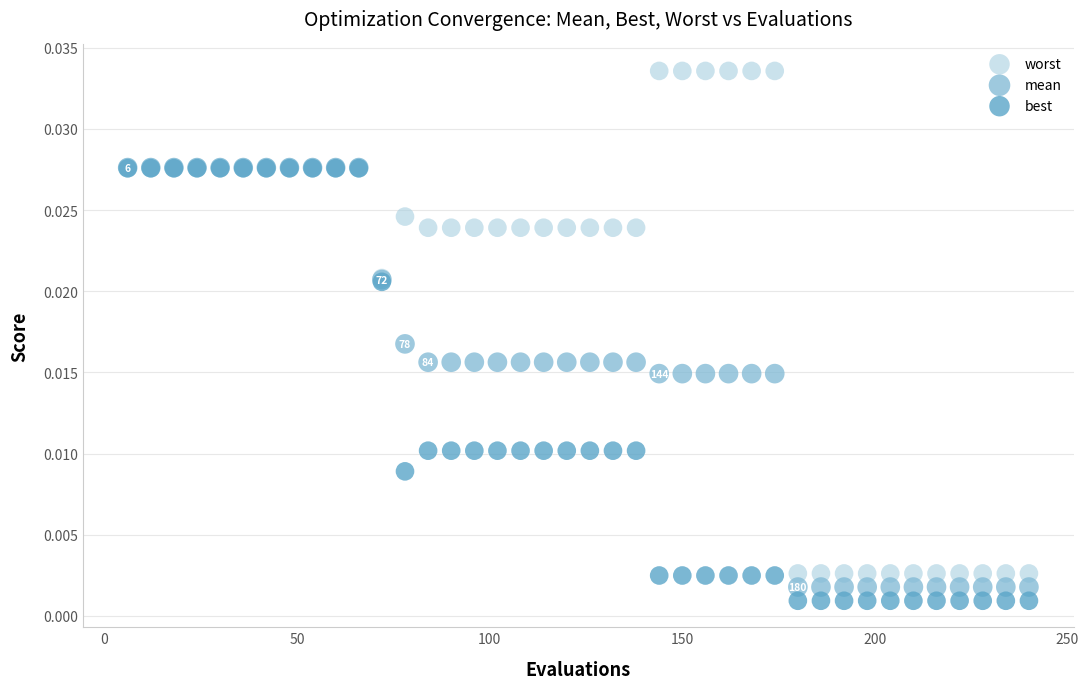

What are all the series names shown in the legend?

worst, mean, best